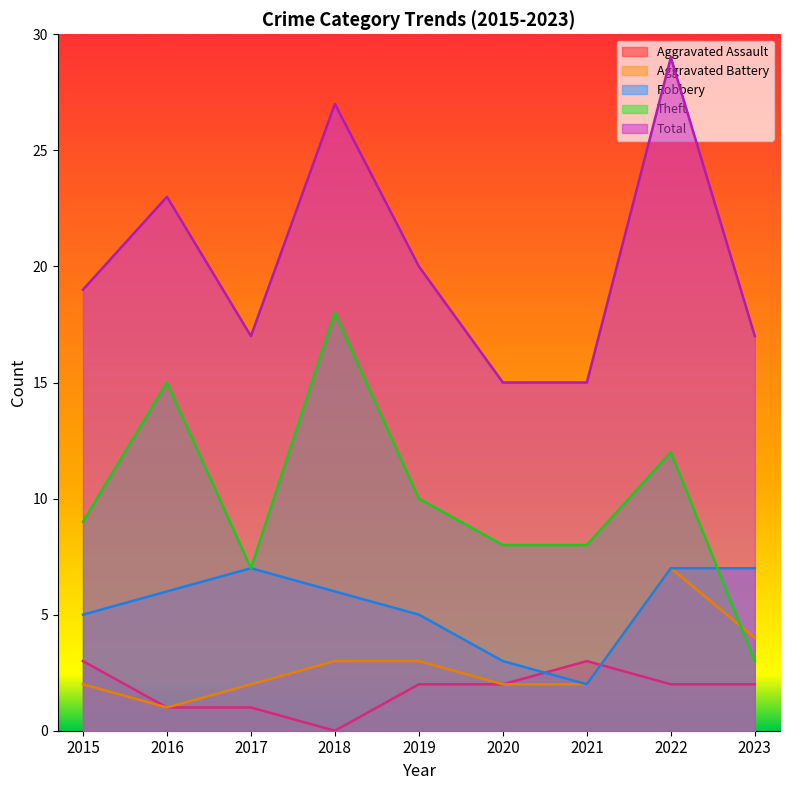

The value of Total at 2018 is 47. True or false?

False